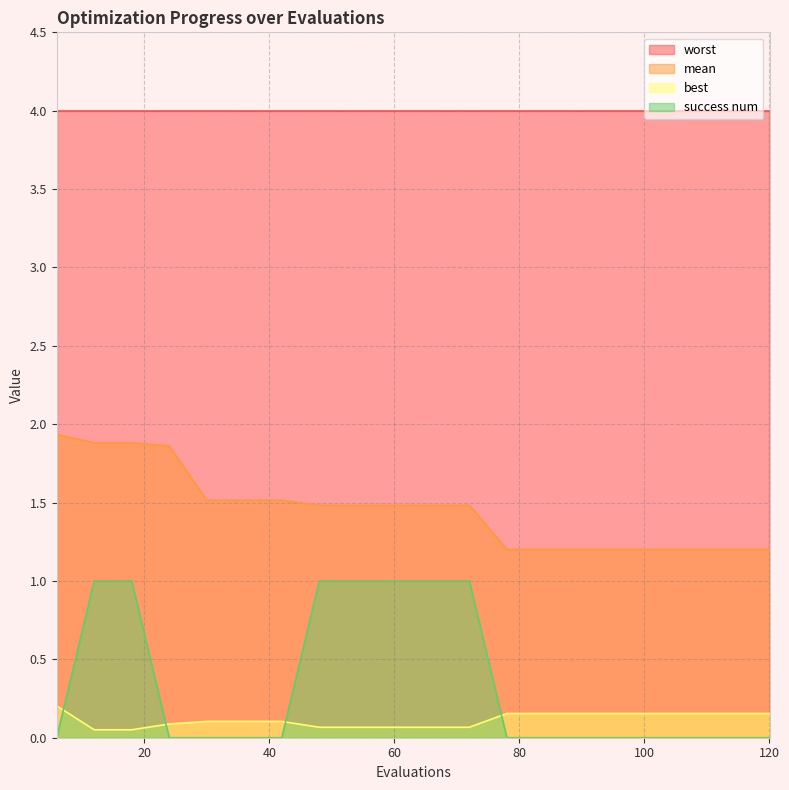

What is the difference between the second highest and second lowest values in the mean series?

0.7